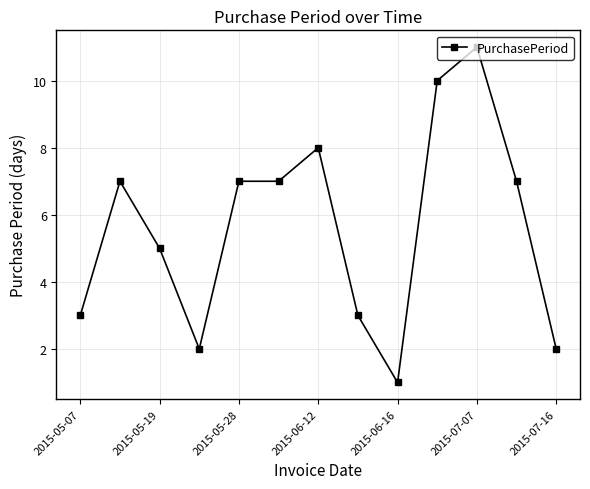

True or false: there are more than 2 points higher than both neighbors.

True